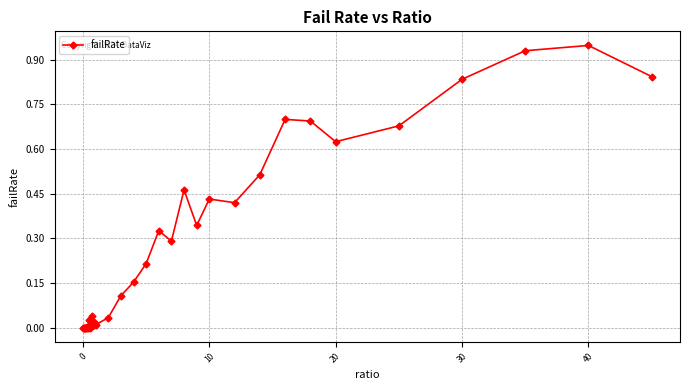

True or false: the data has more than 1 interior local peaks.

True